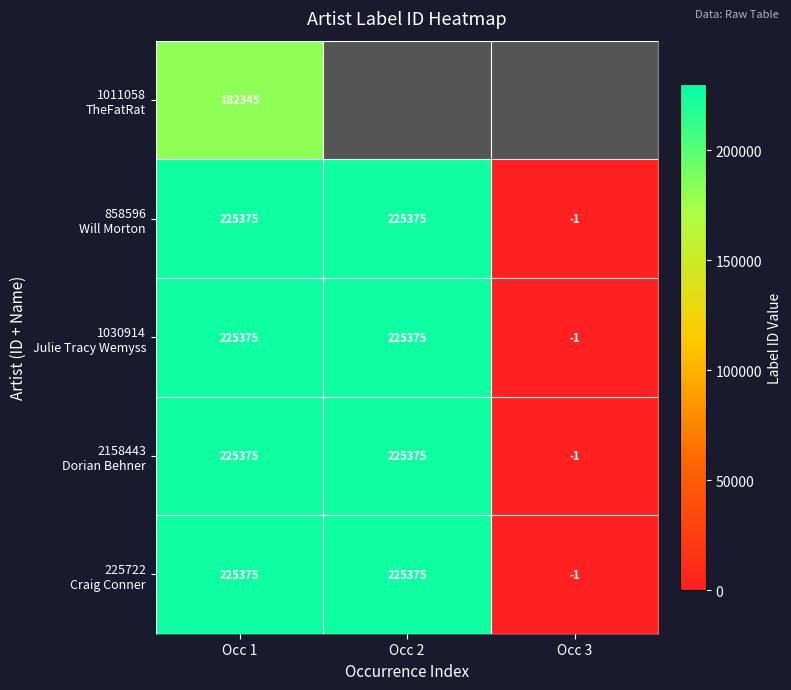

Rank the series at Occ 2 from highest to lowest value.

1011058 TheFatRat, 858596 Will Morton, 1030914 Julie Tracy Wemyss, 2158443 Dorian Behner, 225722 Craig Conner